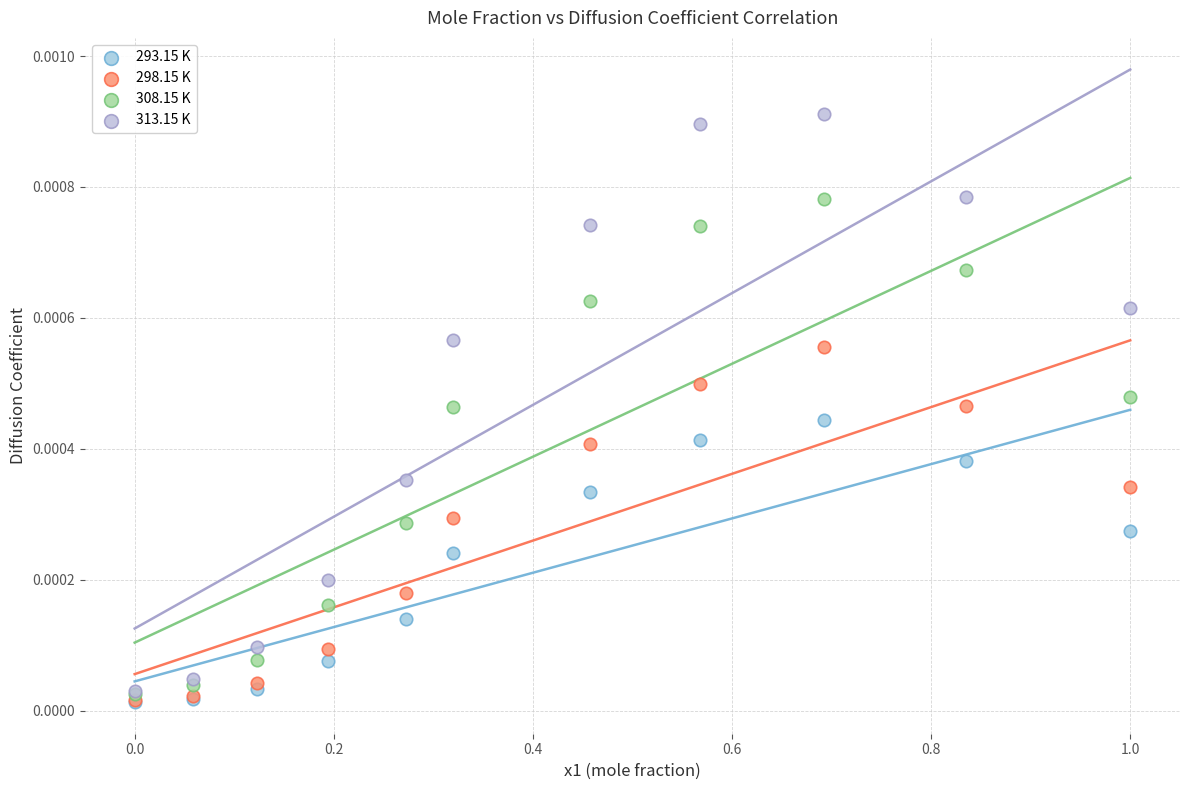

What are all the series names shown in the legend?

293.15 K, 298.15 K, 308.15 K, 313.15 K